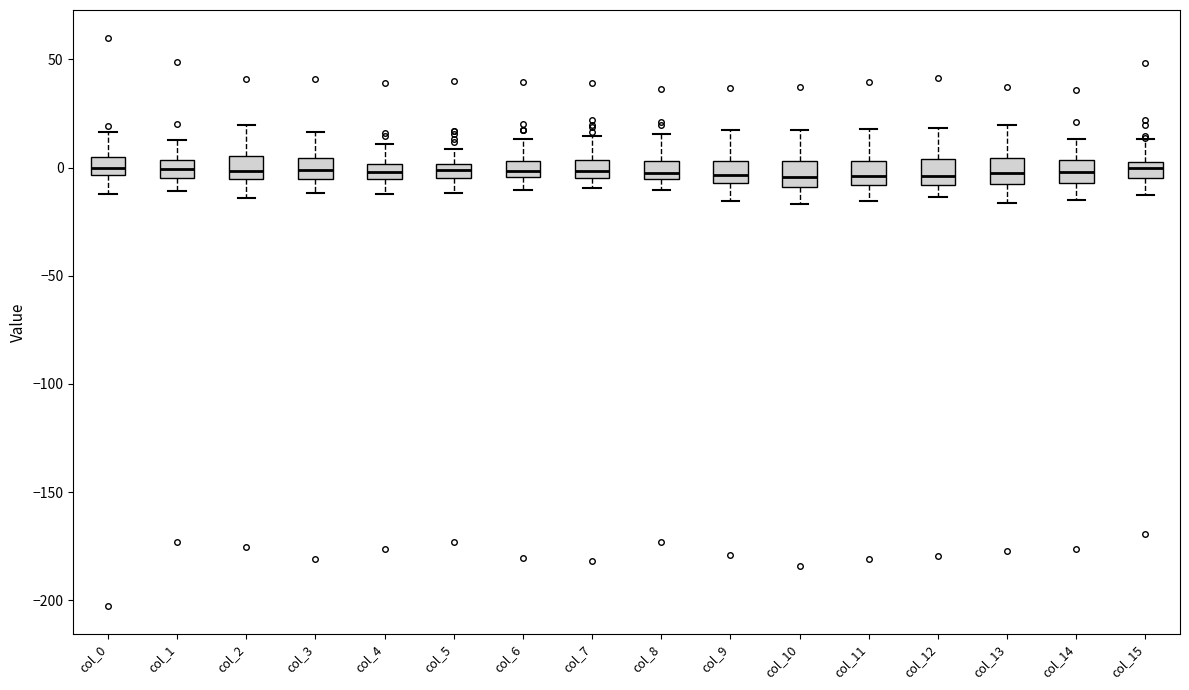

Where is the lower edge of the box for col_11 on the y-axis? The values are not printed on the chart, so give them approximately, as read against the axis.

-10